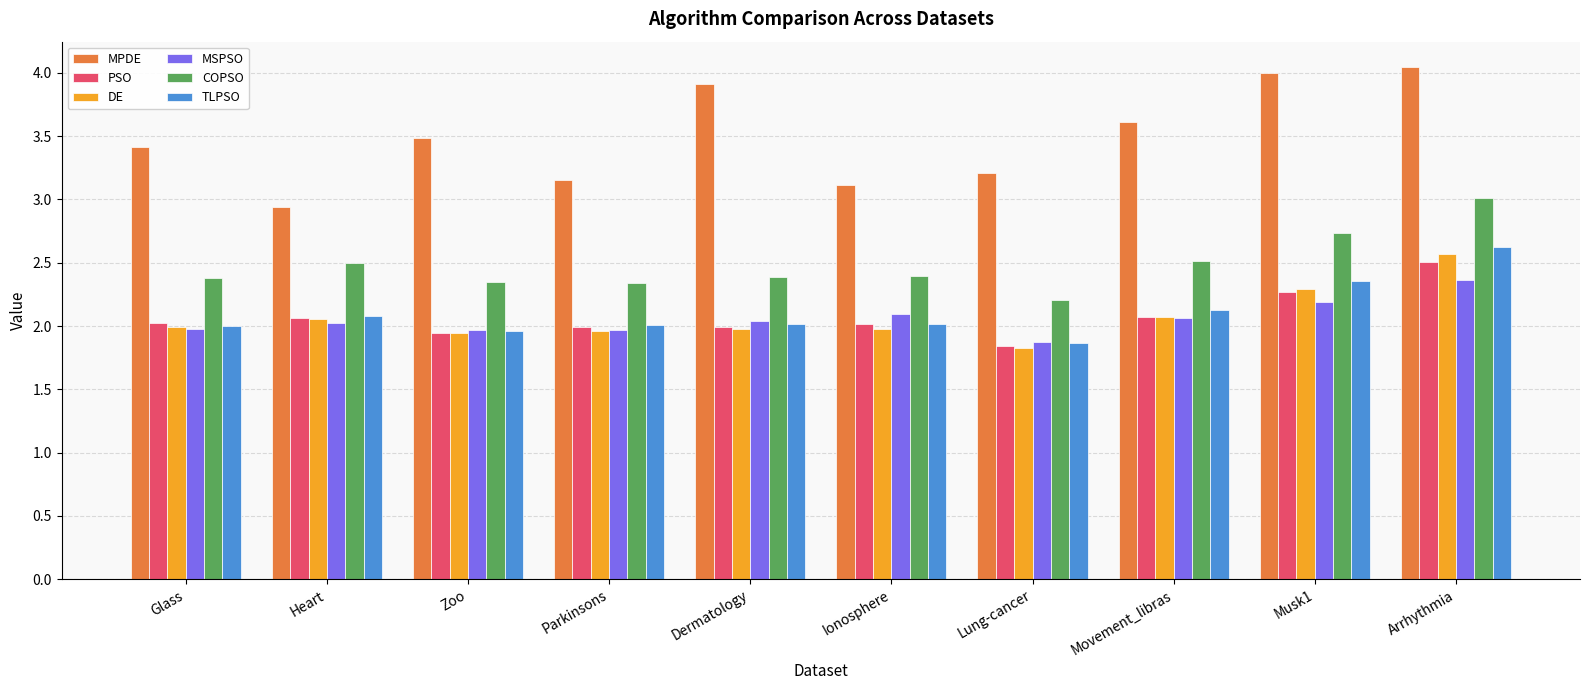

Is the value of DE at Ionosphere greater than the value of COPSO at Parkinsons?

No